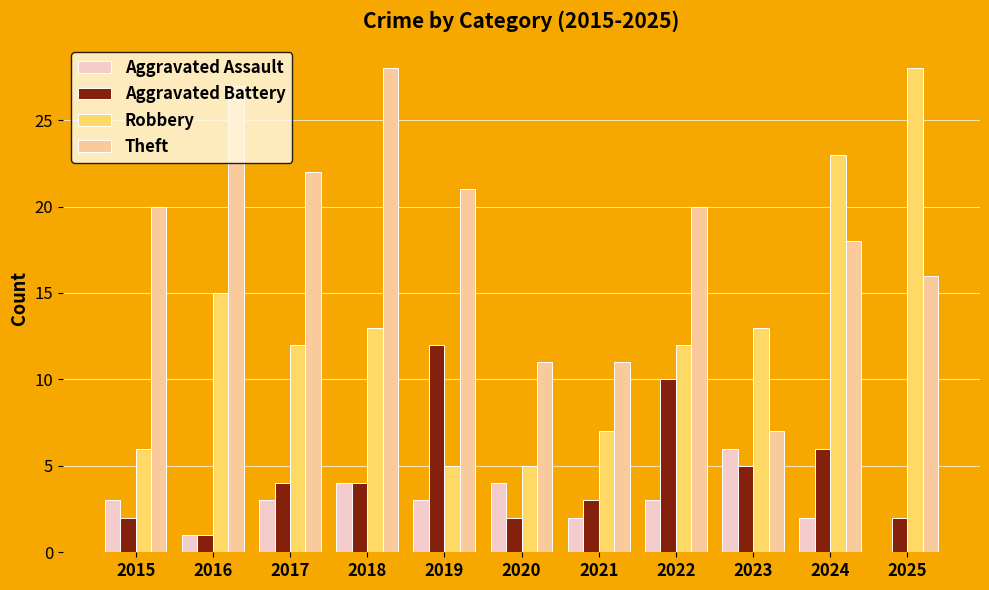

The Theft series shows 20 at 2015. True or false?

True